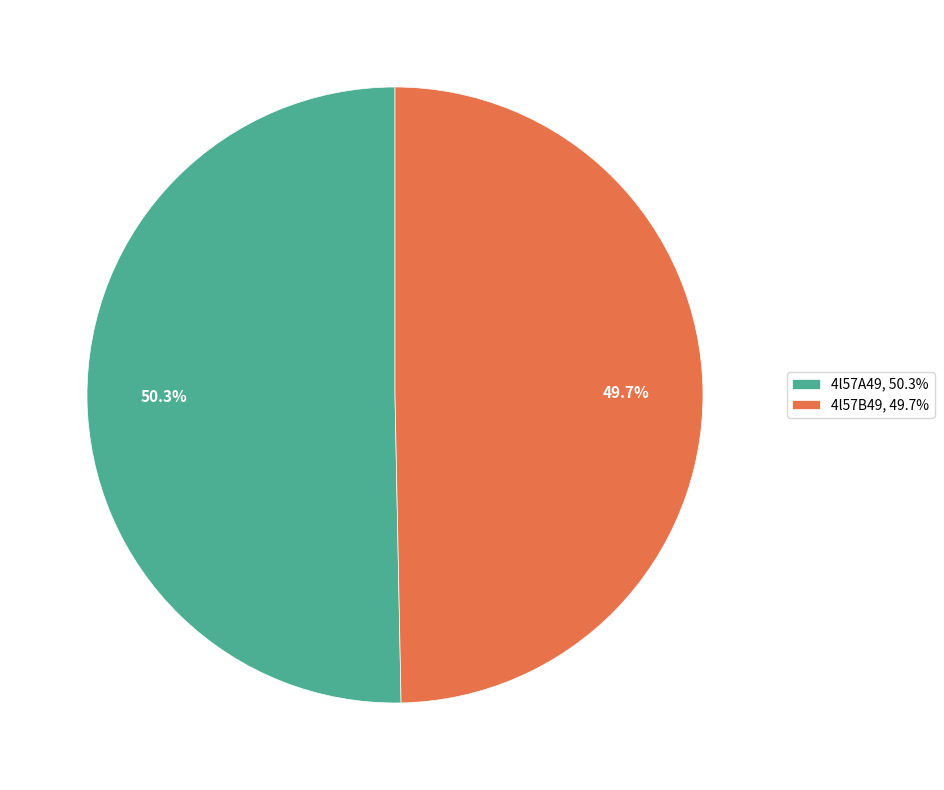

To the nearest percent, what is the average slice percentage?

50%